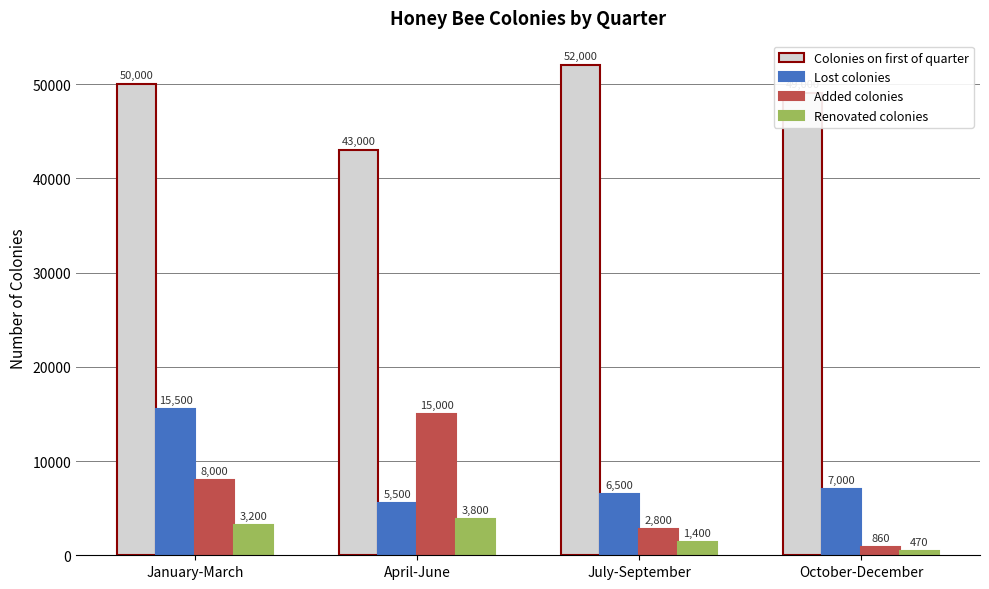

How many data points does each series have?

4